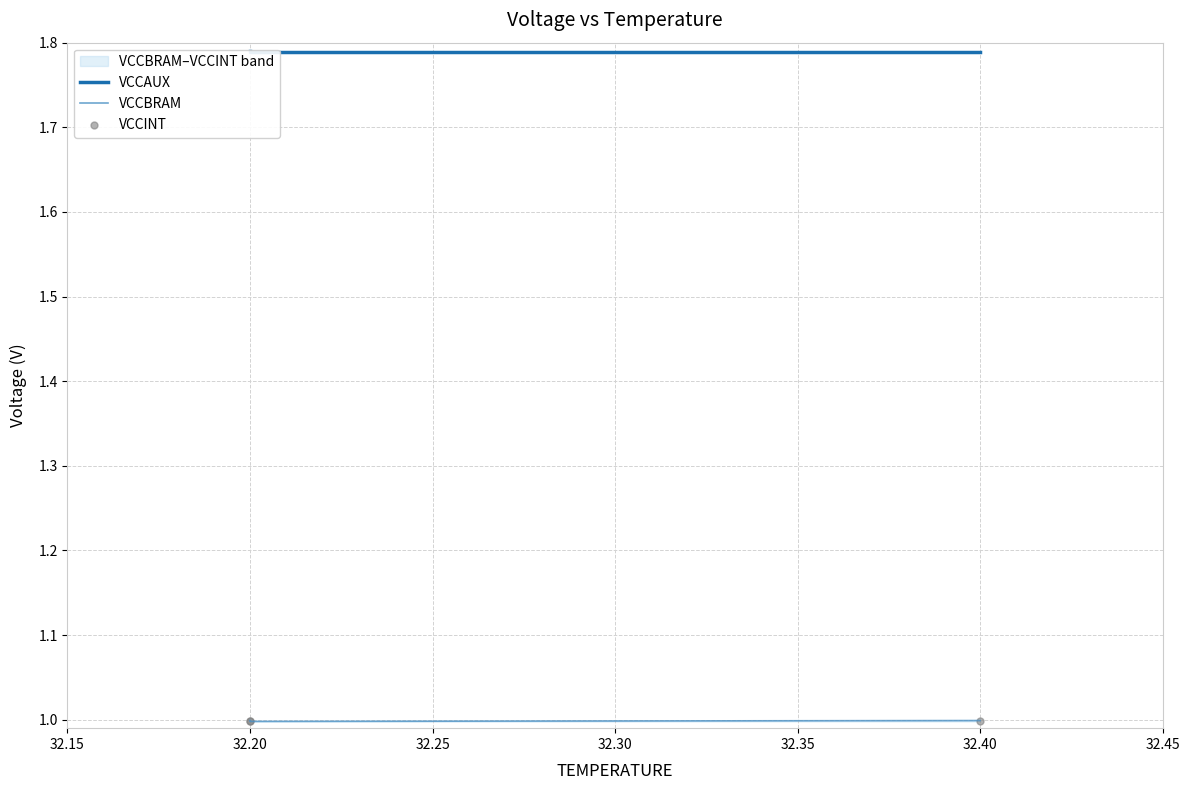

Which series contains the highest Y value?

VCCAUX